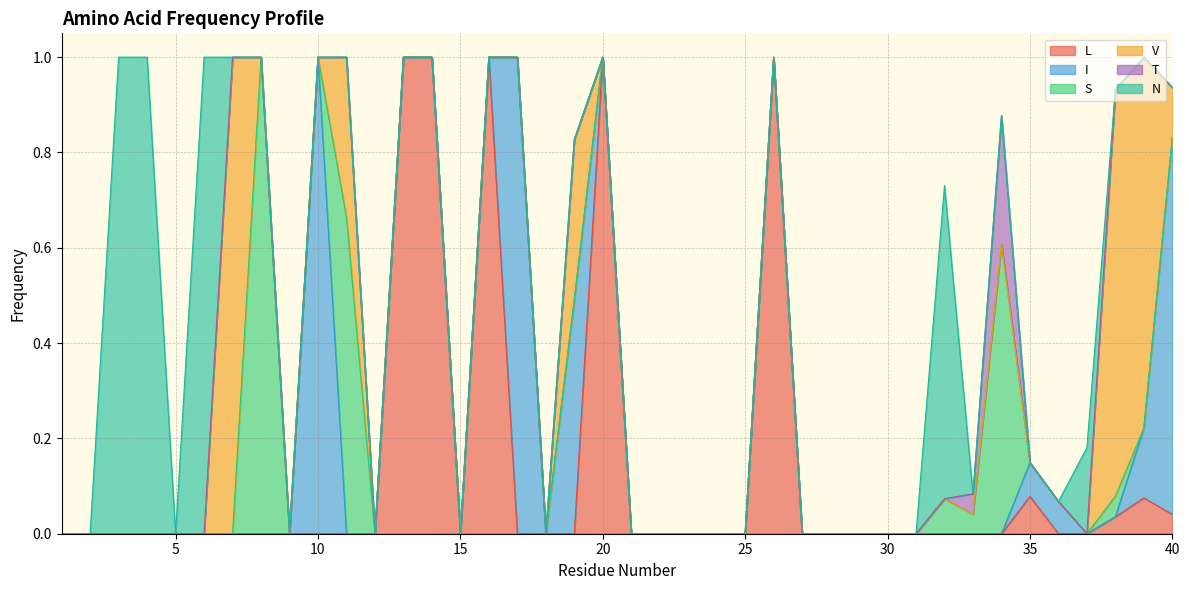

At which label does T reach its minimum?

1